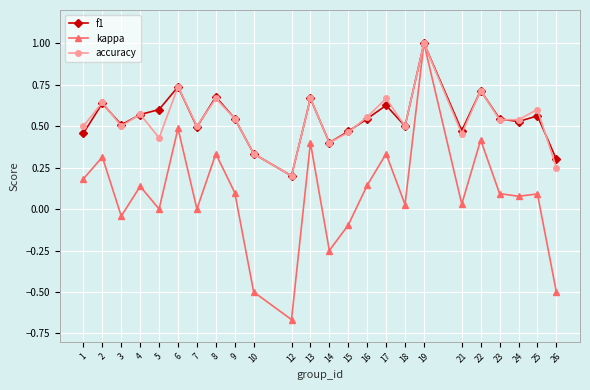

What is the sum of the accuracy values at 2 and 26?

0.9